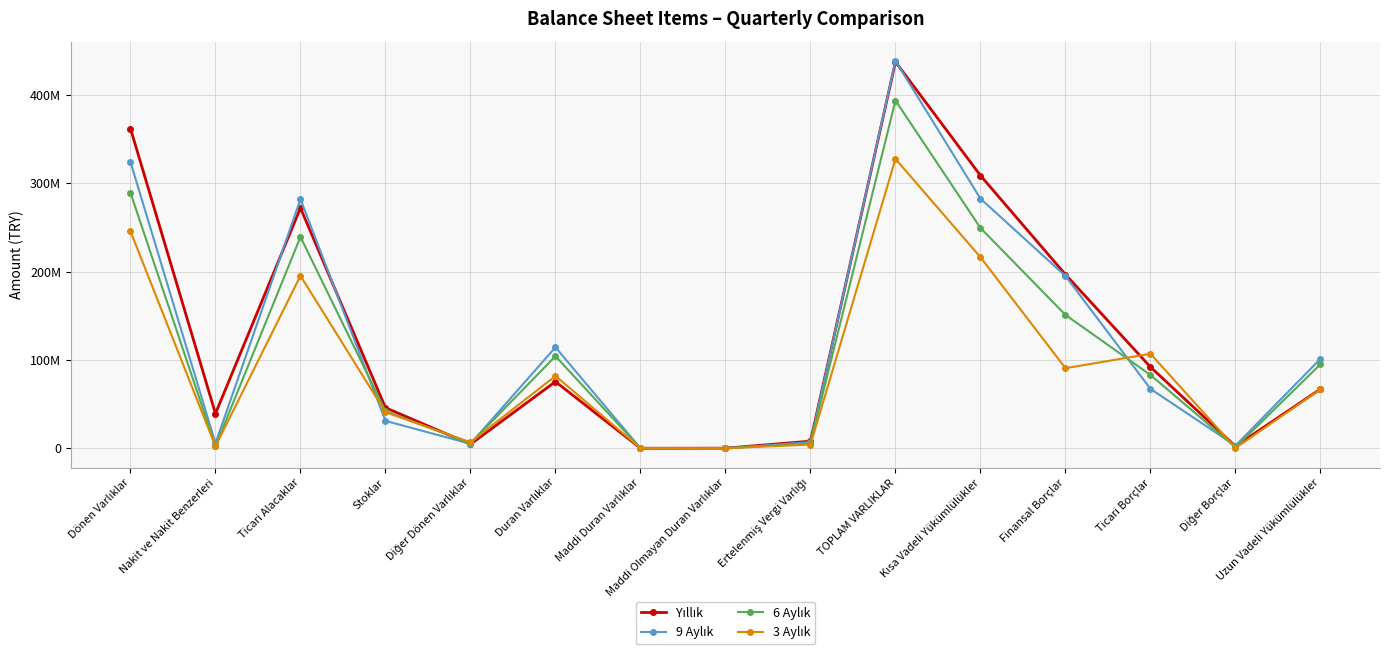

Where is 6 Aylık nearest to the value 196742134?

Ticari Alacaklar